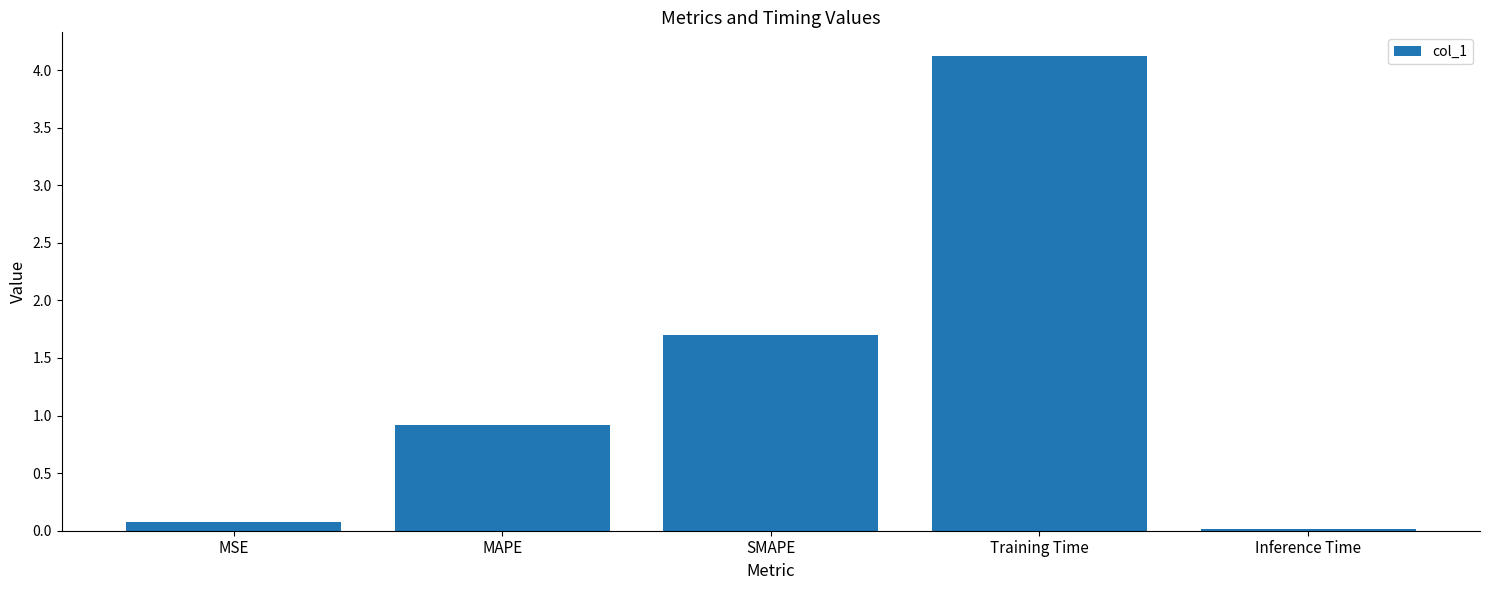

List the labels in order of value, largest first.

Training Time, SMAPE, MAPE, MSE, Inference Time